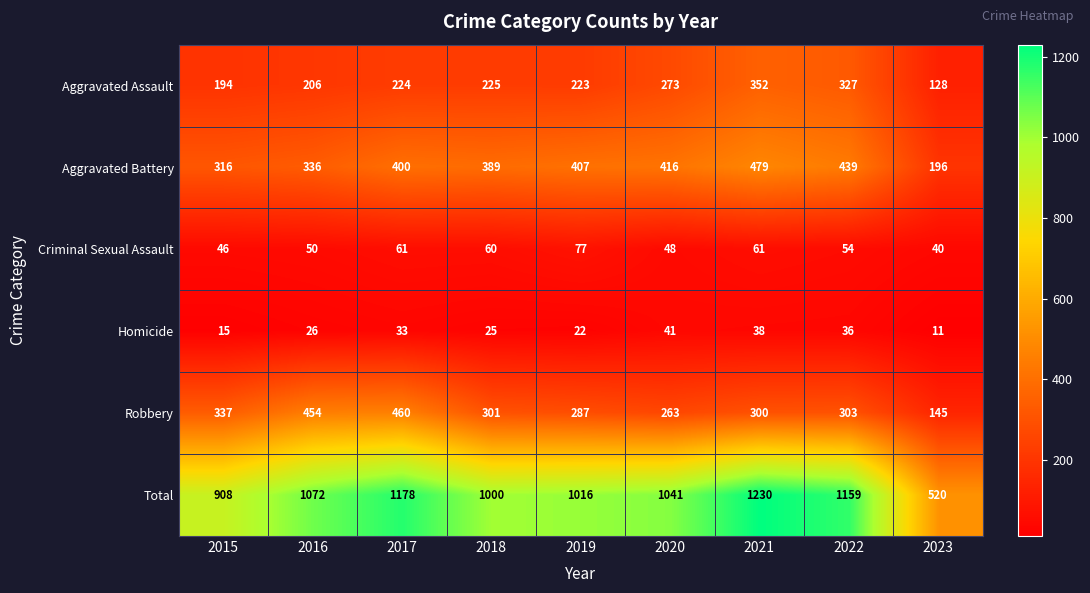

The Aggravated Battery series shows 336 at 2016. True or false?

True